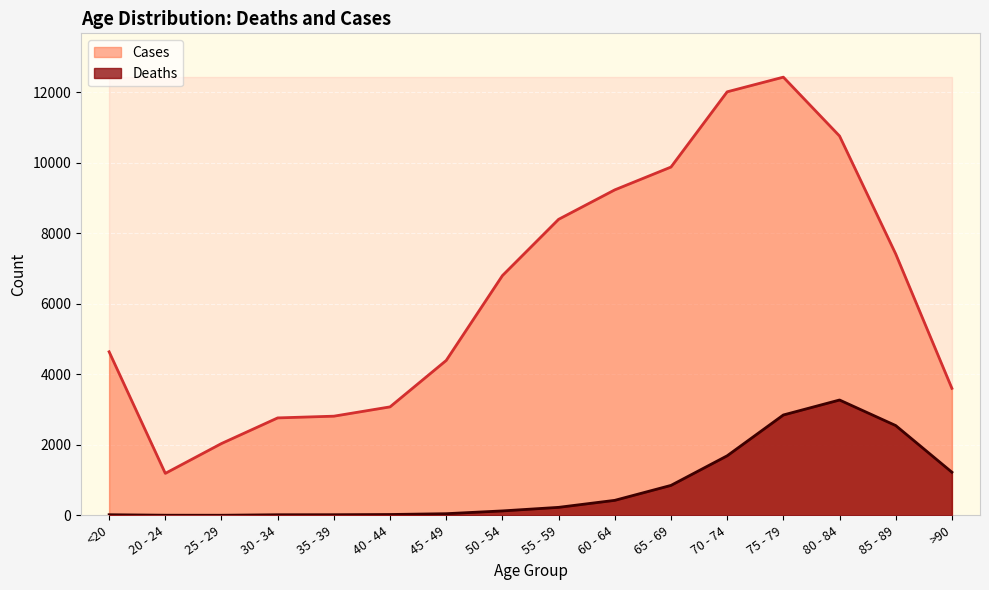

Which series has the largest range (max minus min)?

Cases